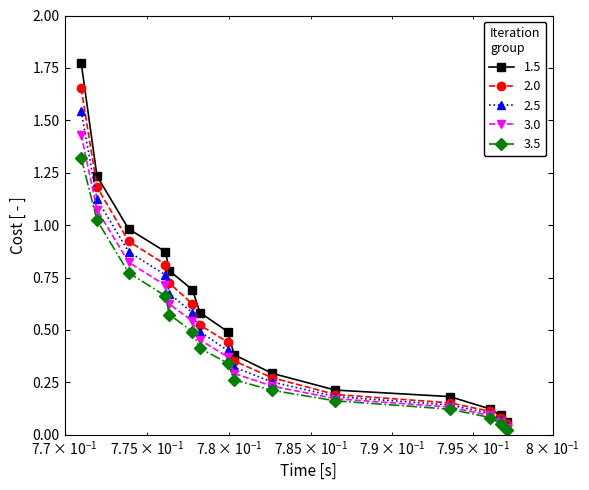

True or false: 2.5 has more than 2 points higher than both neighbors.

False